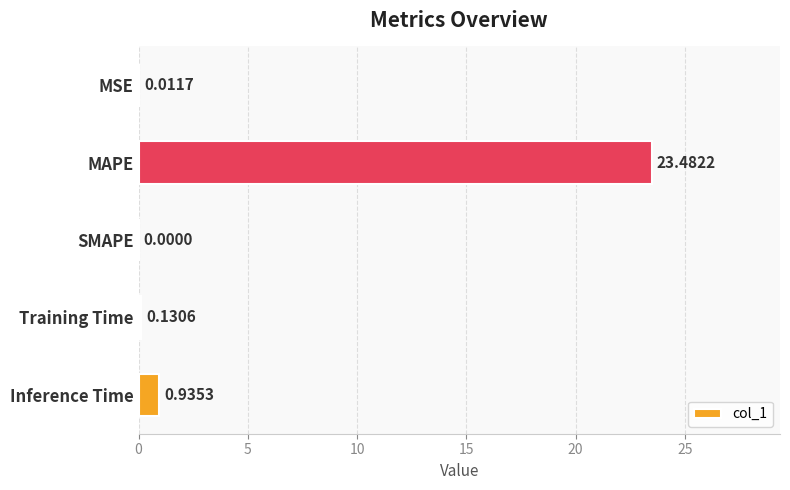

What is the change in value from MSE to MAPE?

+23.5